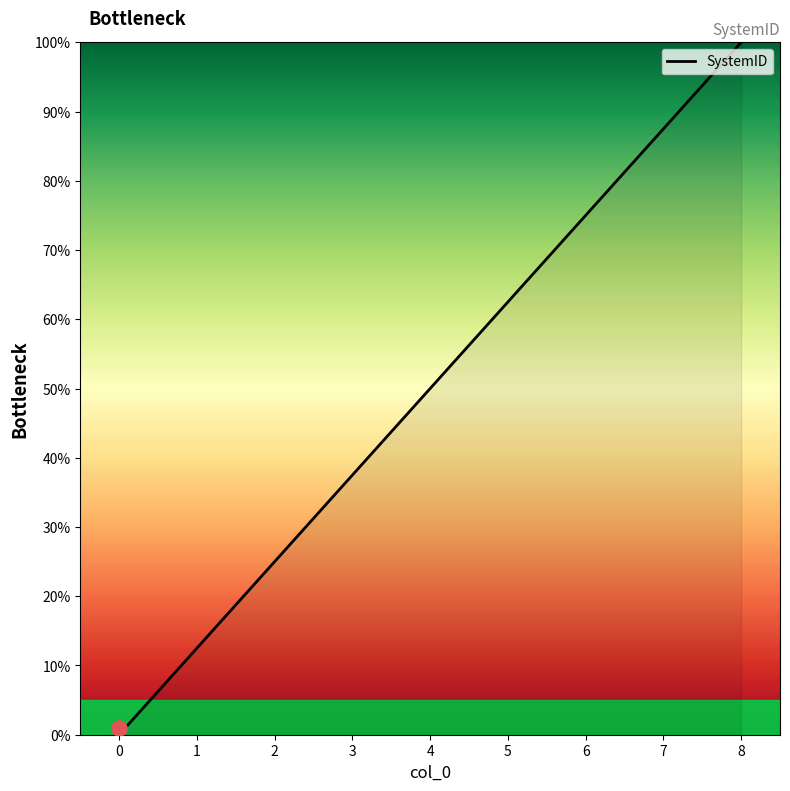

What is the ratio of the value at 4 to the value at 3?

1.3